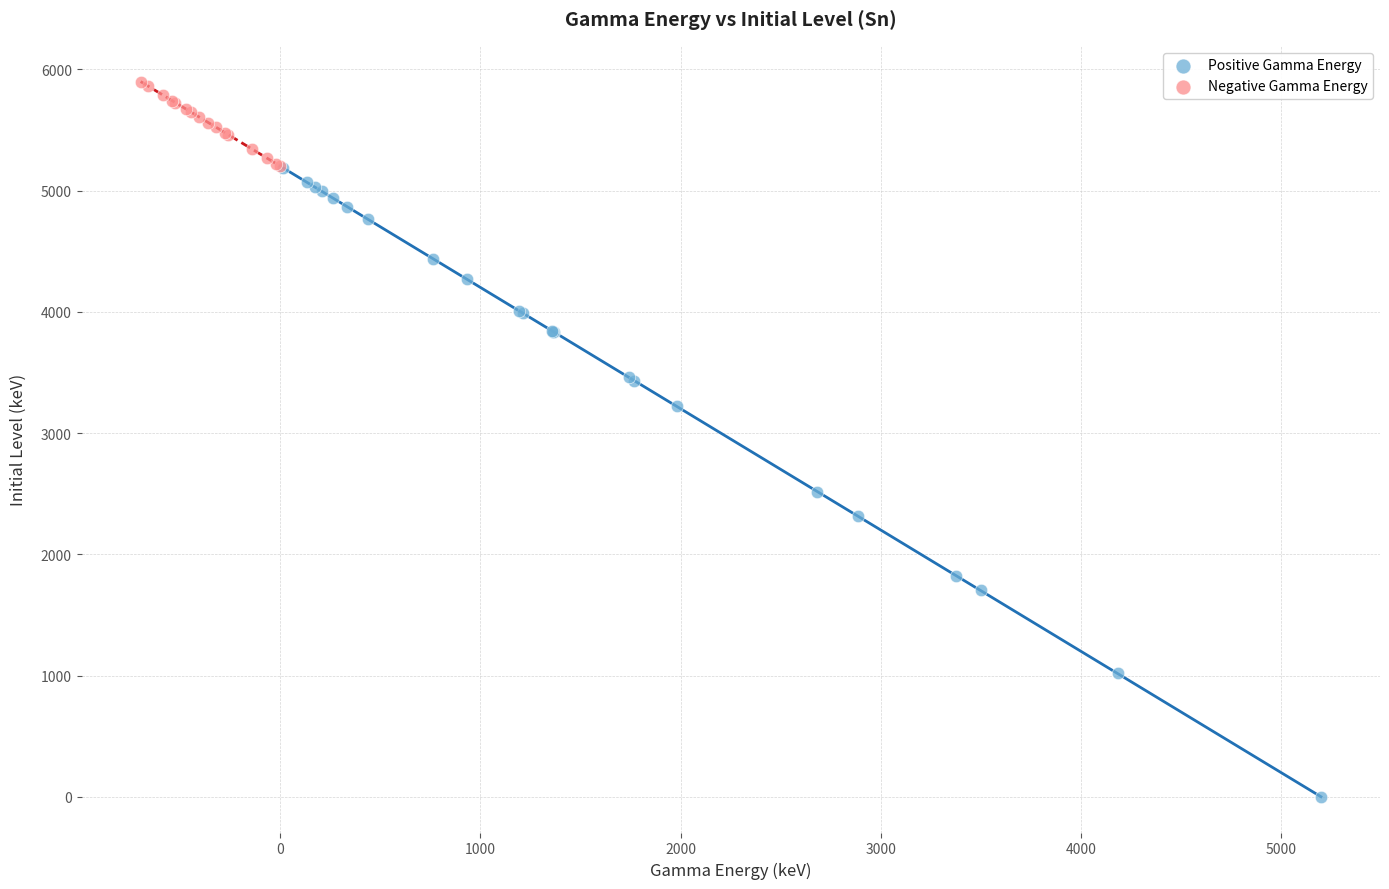

What are all the series names shown in the legend?

Positive Gamma Energy, Negative Gamma Energy